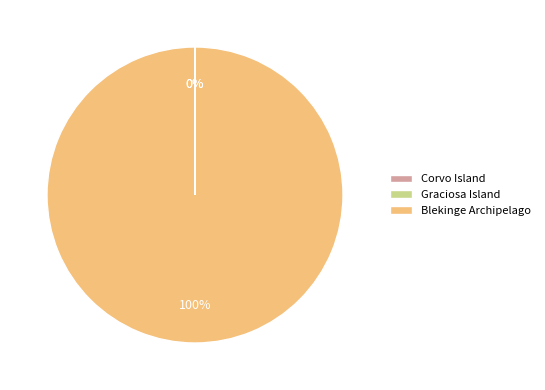

True or false: Blekinge Archipelago accounts for 100% of the total.

True